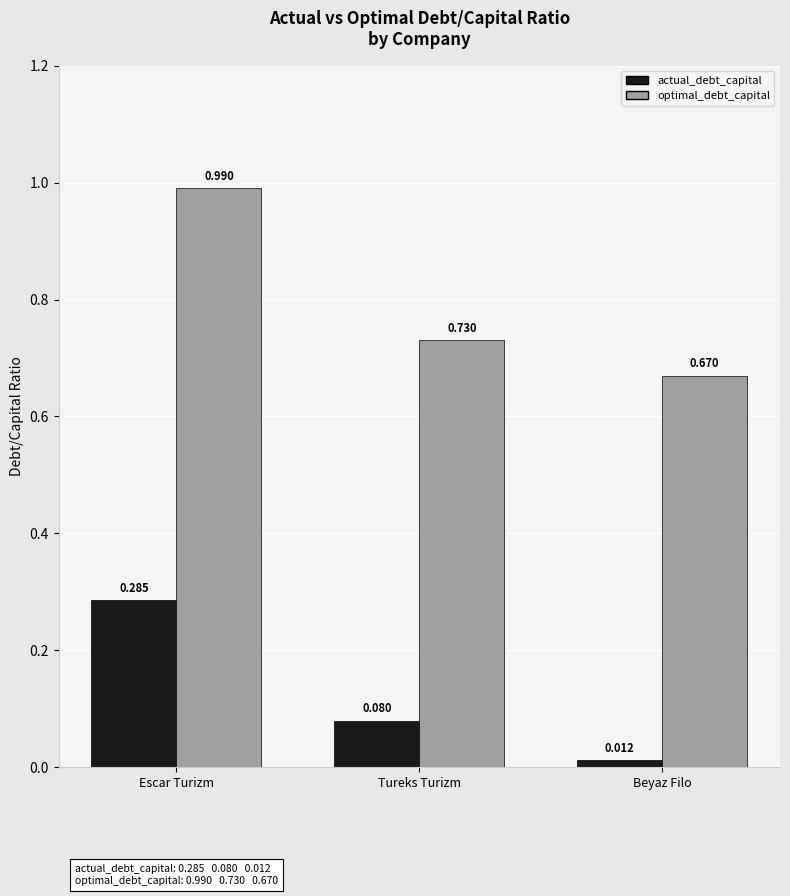

Which series changed the most between Tureks Turizm and Beyaz Filo?

actual_debt_capital